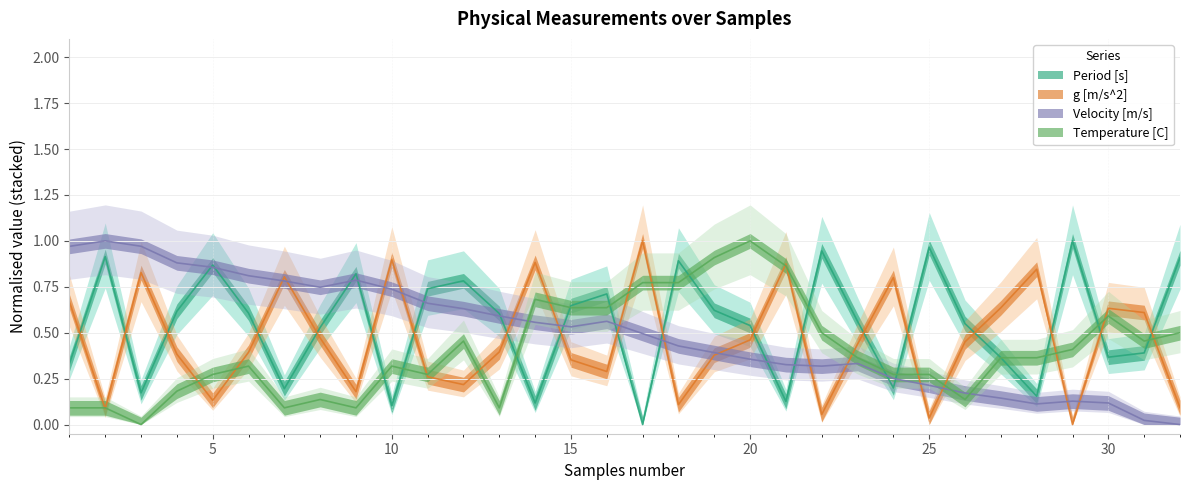

What are all the series names shown in the legend?

Period [s], g [m/s^2], Velocity [m/s], Temperature [C]